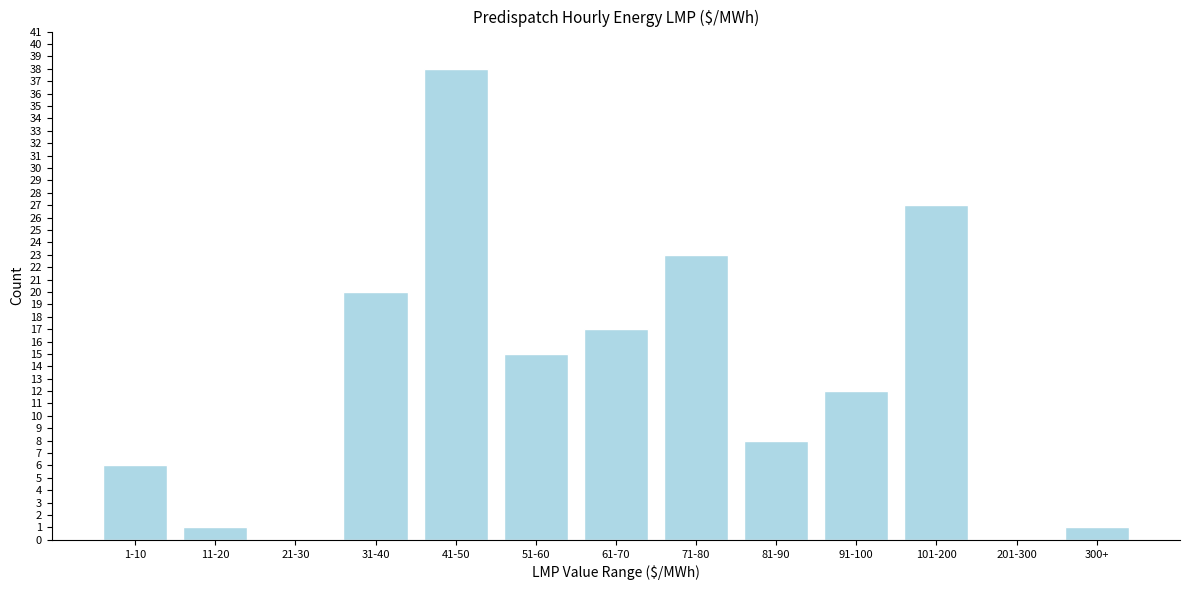

Reading right to left, list all the values displayed in this chart.

300+=1	201-300=0	101-200=27	91-100=12	81-90=8	71-80=23	61-70=17	51-60=15	41-50=38	31-40=20	21-30=0	11-20=1	1-10=6